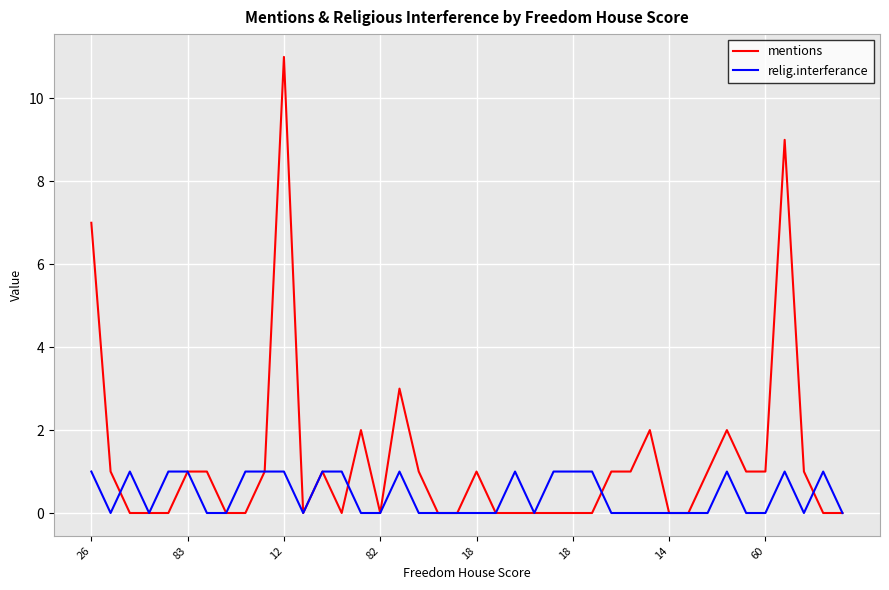

Which series has the largest total across all categories?

mentions